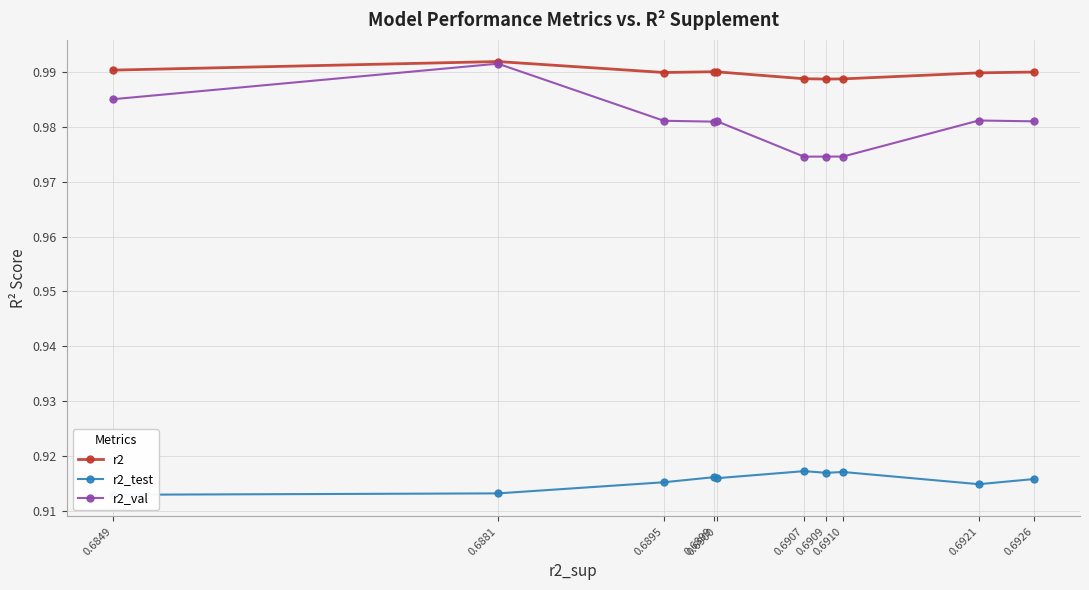

Does the chart display data point markers on the line(s)?

Yes